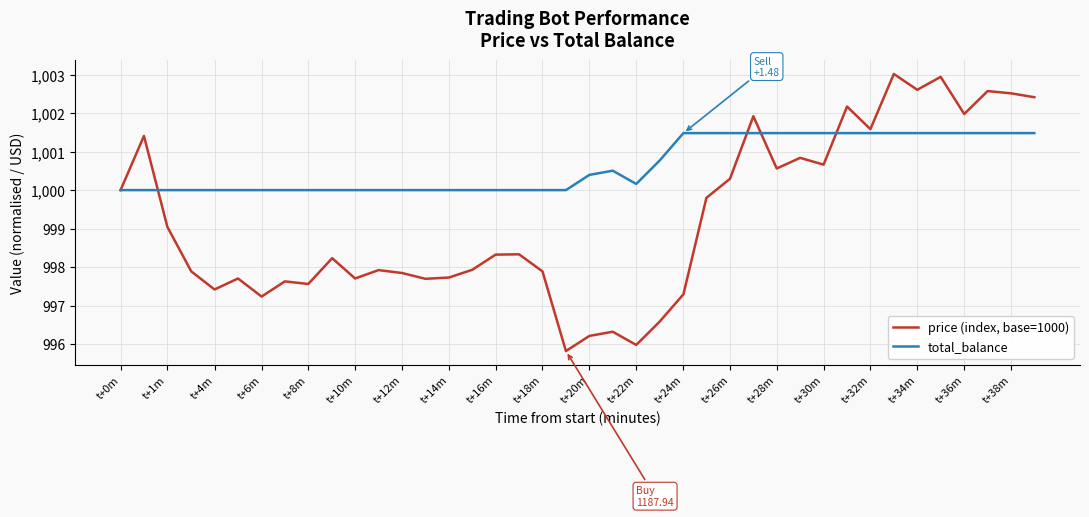

Which series has the largest total across all categories?

total_balance